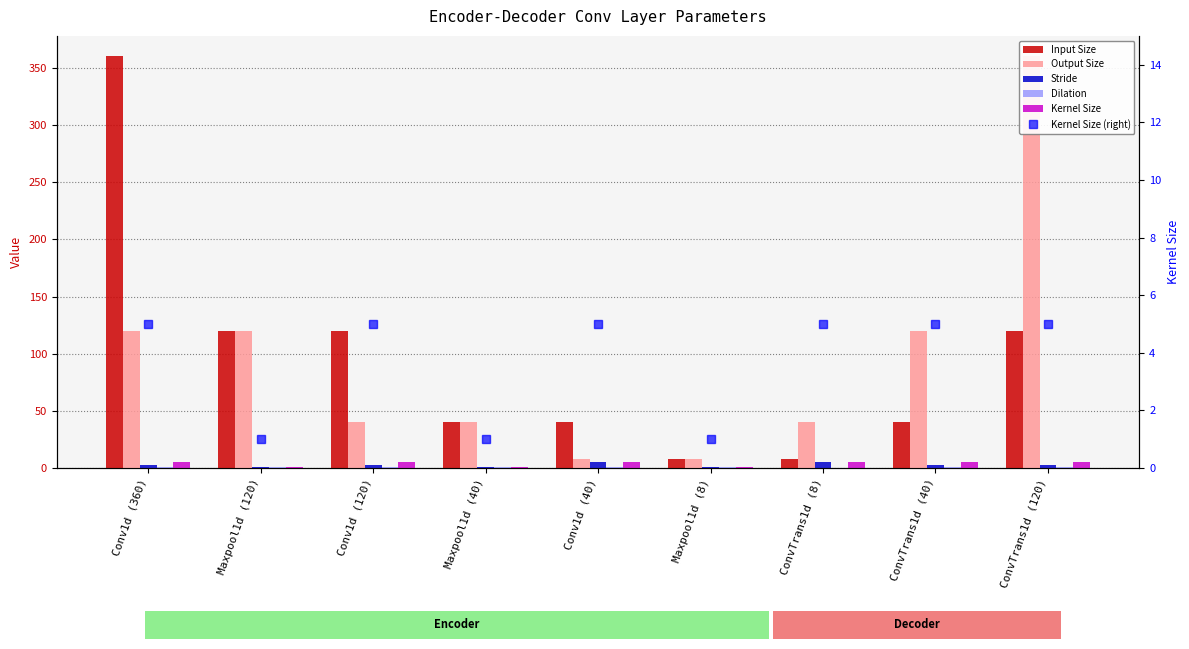

Rank the series by their maximum value, from lowest to highest.

Dilation, Stride, Kernel Size, Kernel Size (right), Input Size, Output Size